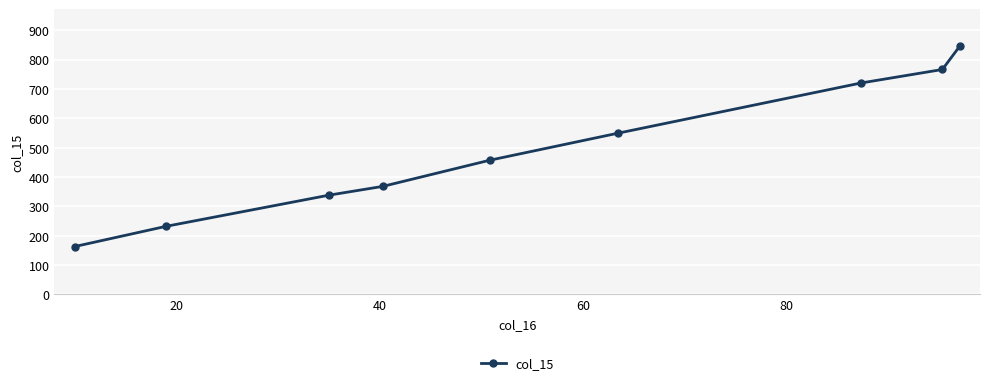

What is the minimum value shown in the chart?

163